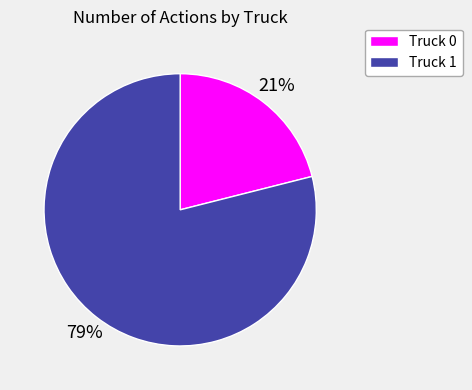

Count the number of slices in the pie.

2